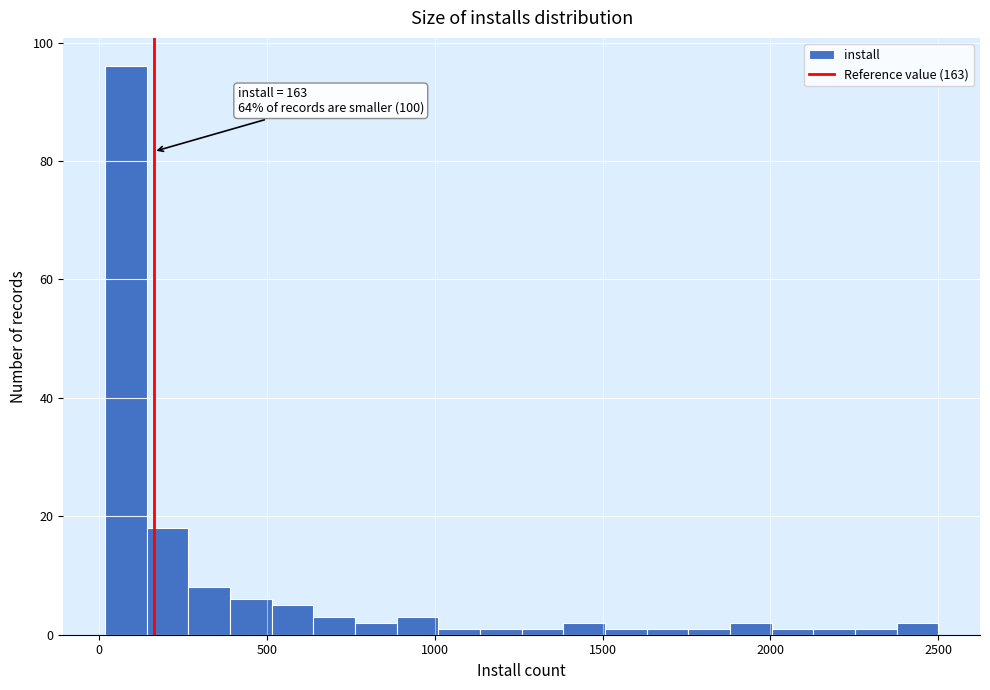

Around what value on the x-axis is the tallest bar? Give the approximate position of its centre, as read against the axis.

100